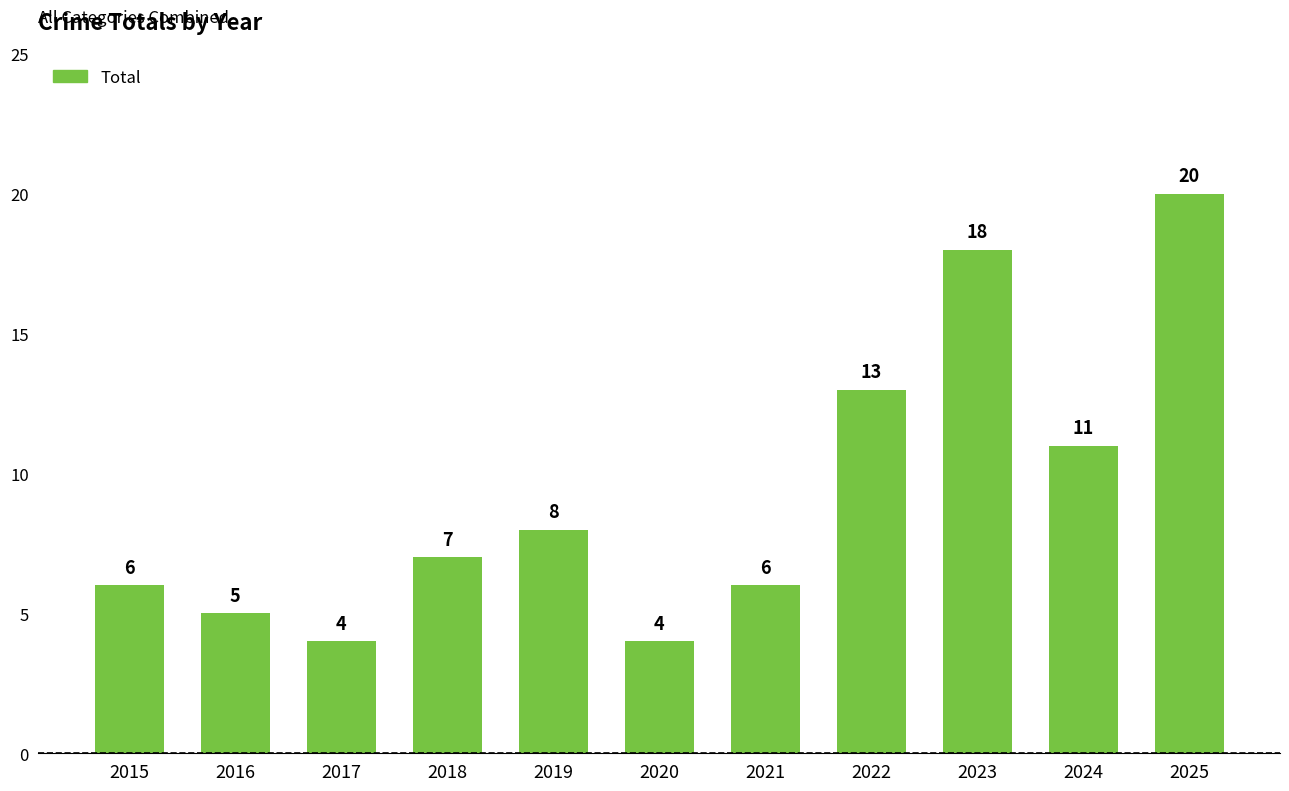

What is the change in value from 2023 to 2025?

+2